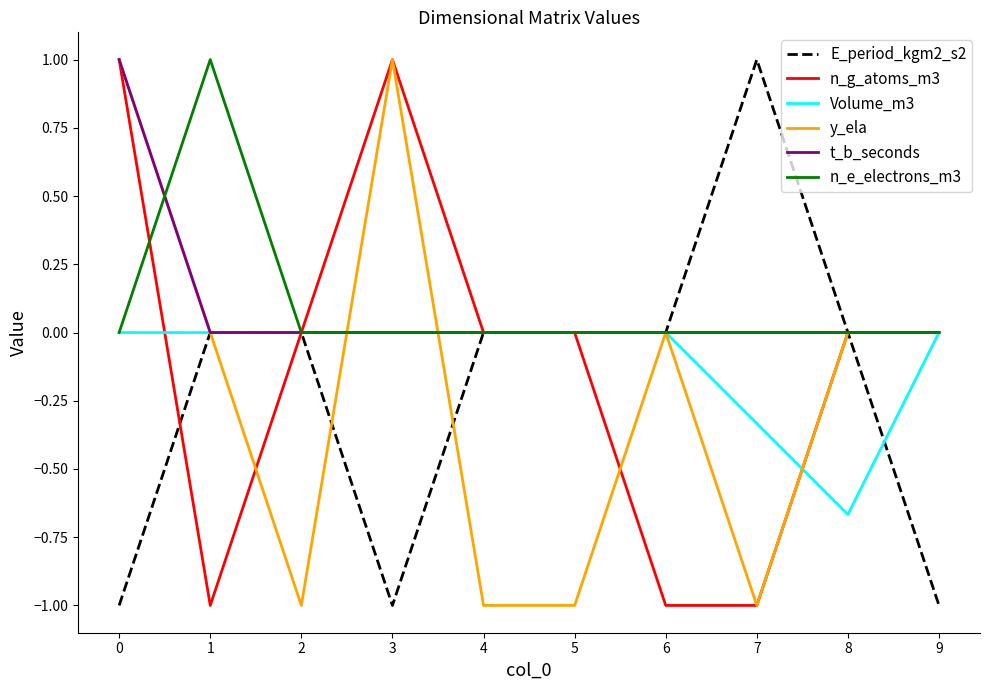

What is the minimum value shown in the chart?

-1.0